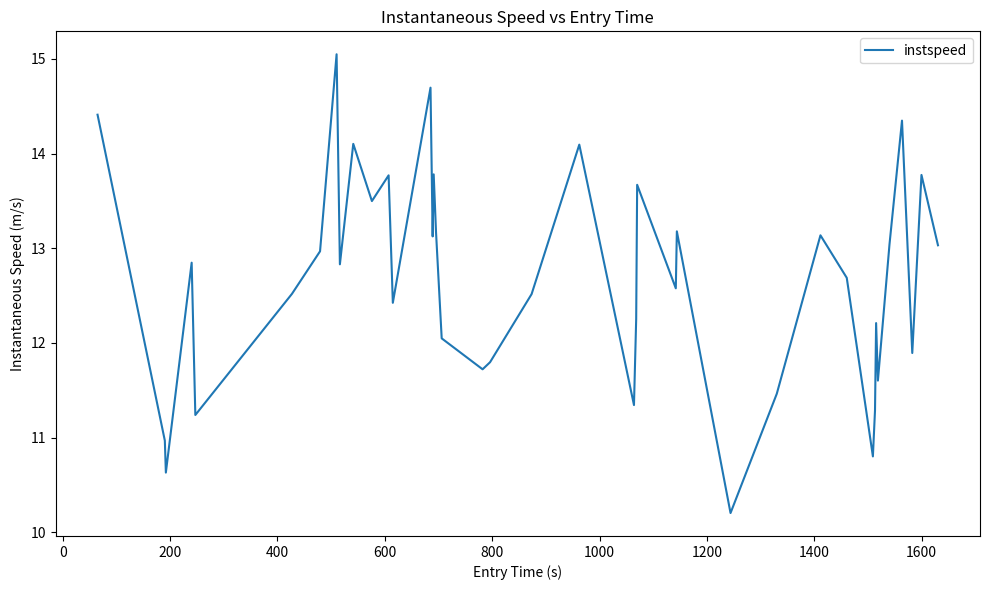

What is the minimum value shown in the chart?

10.2